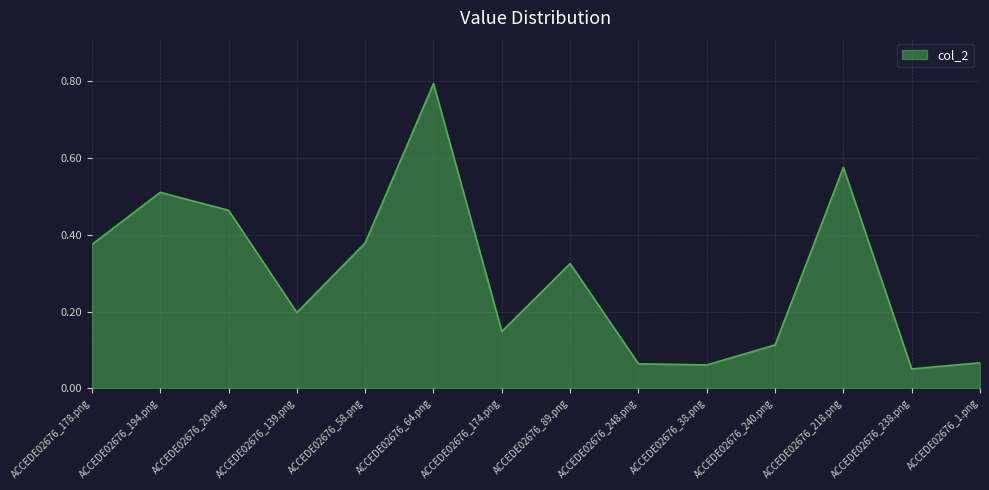

What is the change in value from ACCEDE02676_240.png to ACCEDE02676_218.png?

+0.5